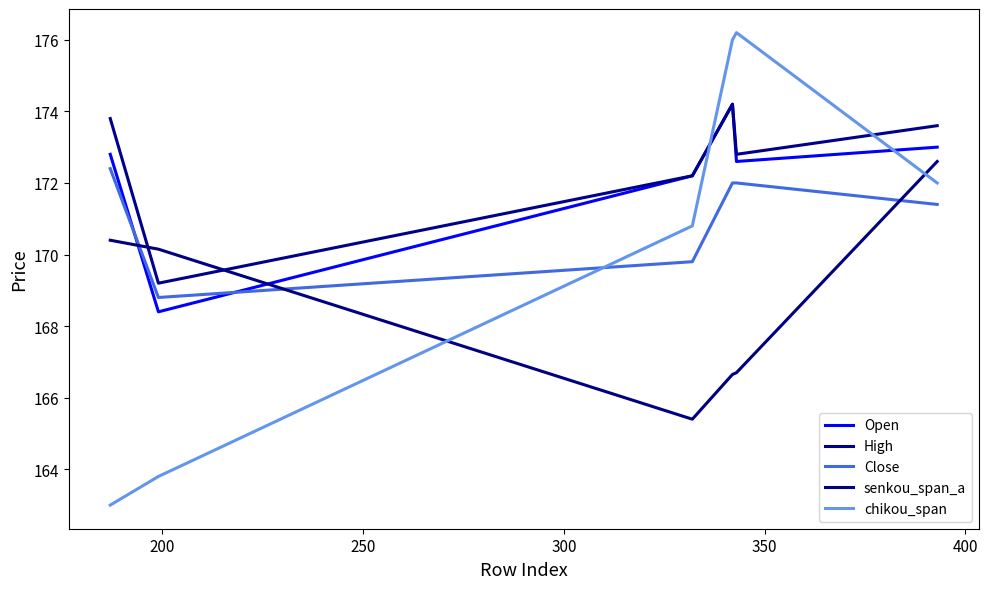

True or false: High and Close intersect in this chart.

False